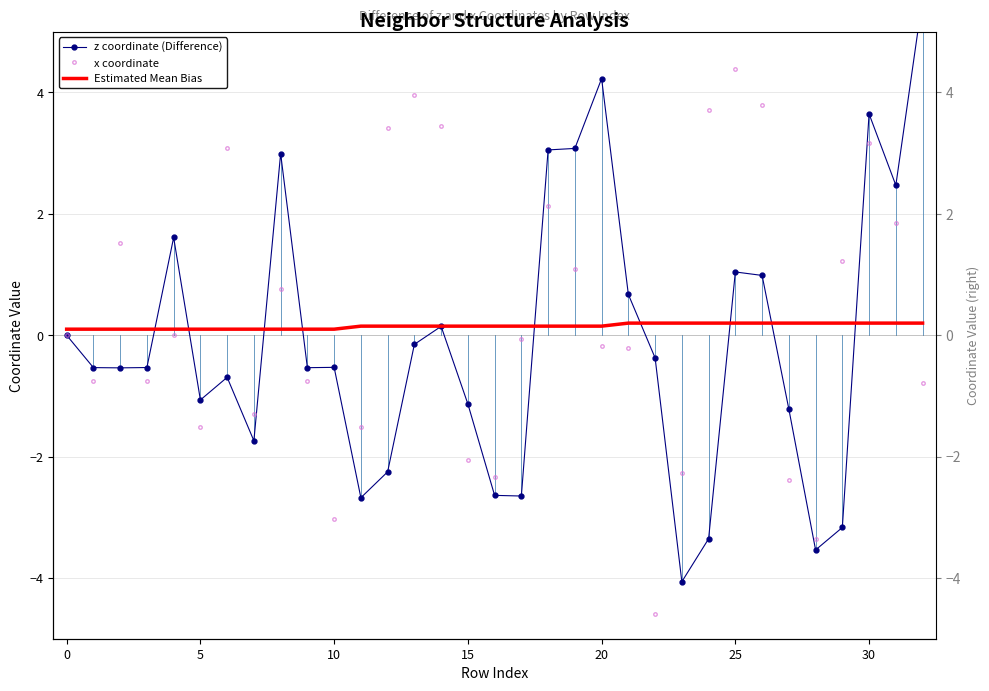

What is the sum of all x coordinate values?

9.7